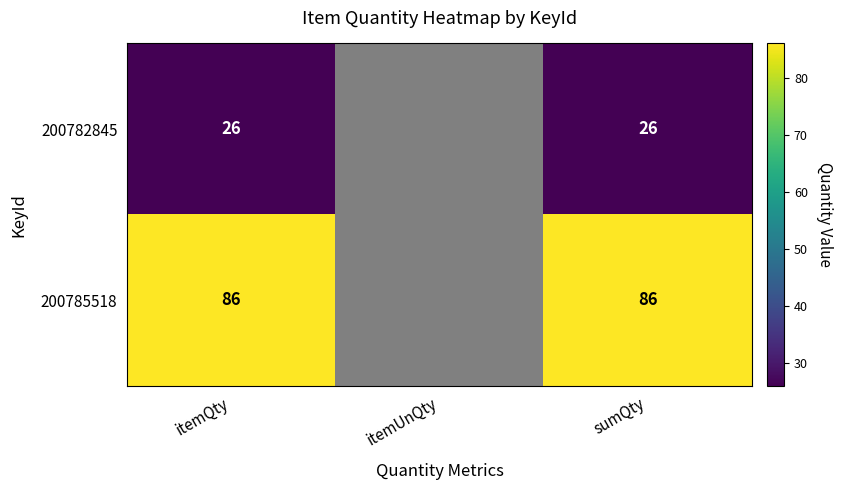

How many positive values does the 200782845 series have?

2